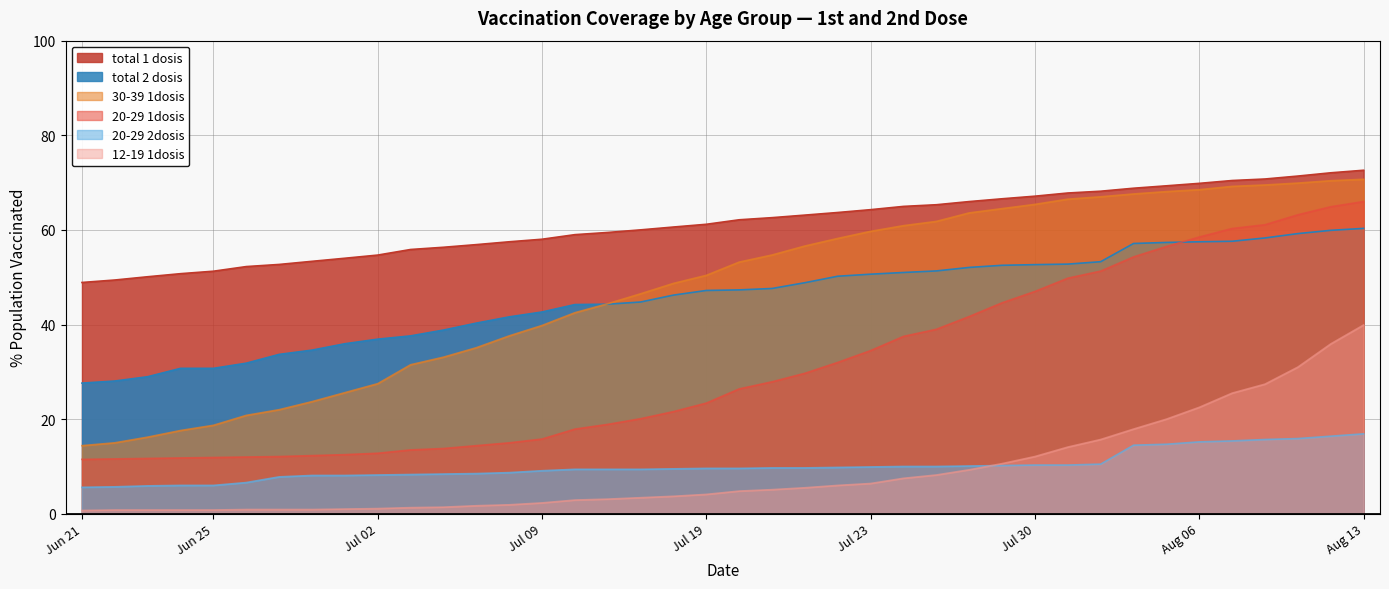

Is it true that 20-29 2dosis equals 10.3 at Jul 30?

True